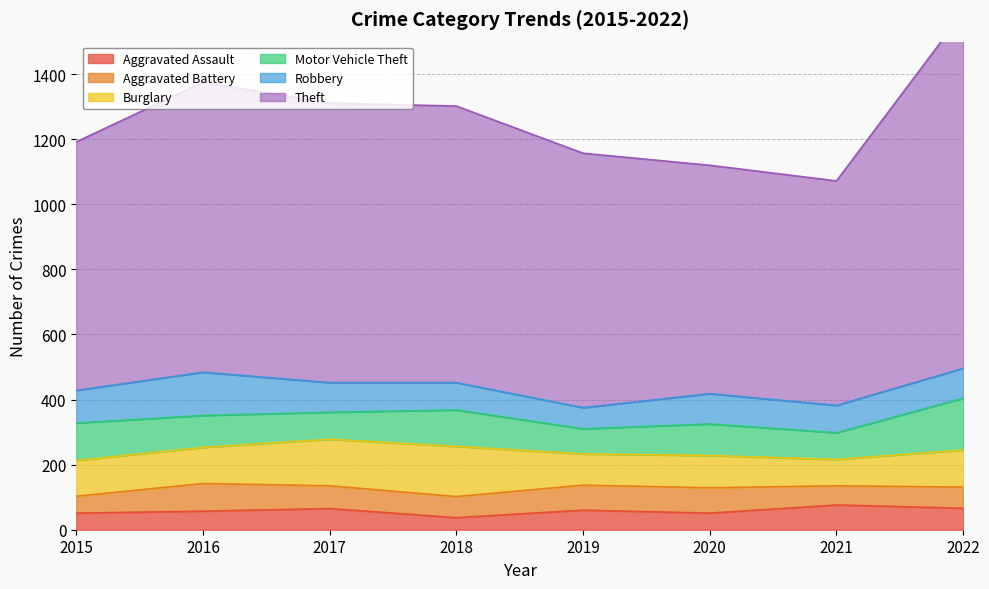

At how many categories does at least one series exceed 1082?

1